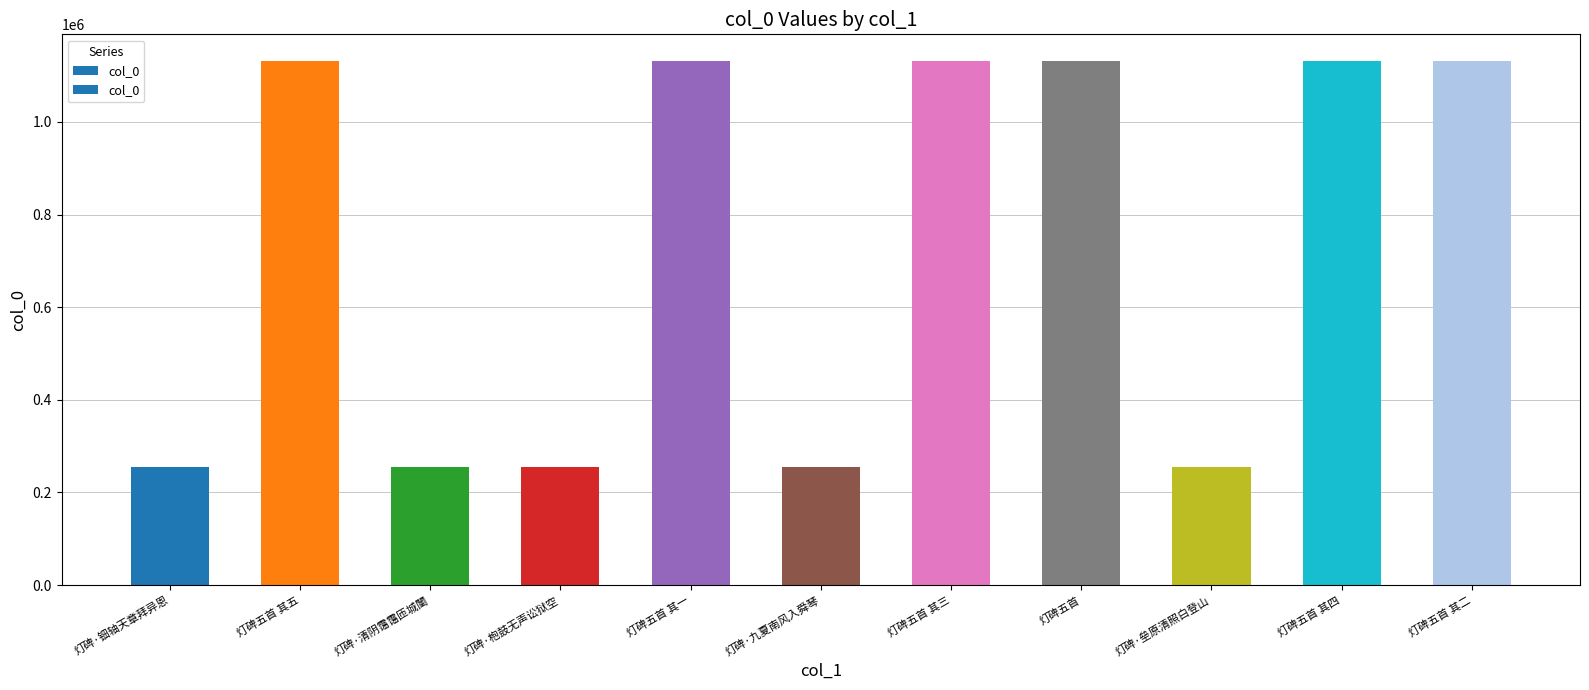

Approximately how many times larger is the value at 灯碑·钿轴天章拜异恩 compared to 灯碑·清阴霭霭匝城闉?

1.0